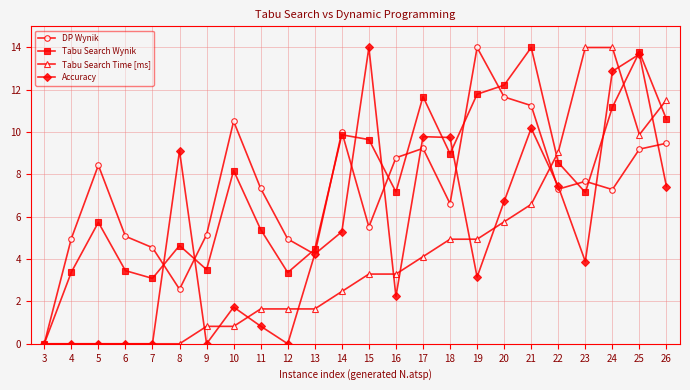

Where is the first local maximum for Tabu Search Wynik?

5